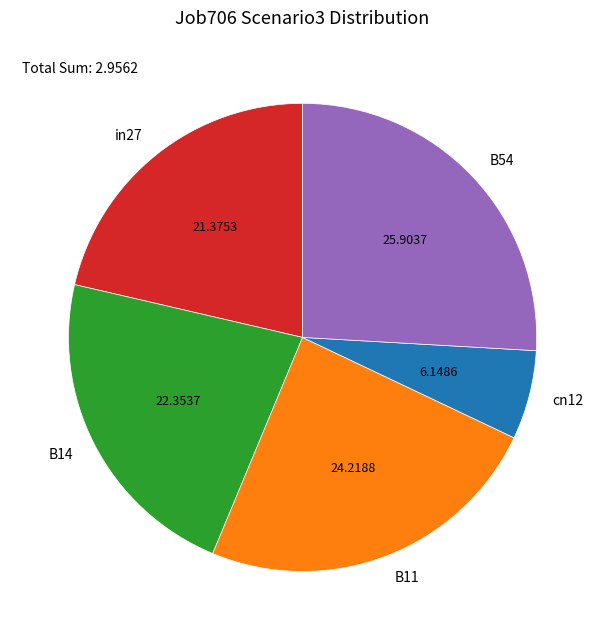

The B14 slice represents 22% of the pie. True or false?

True